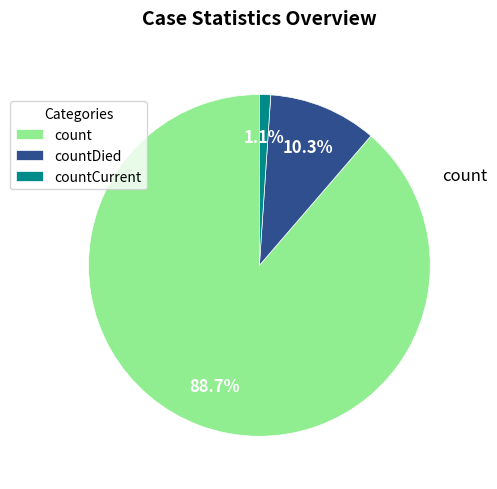

Between count and countCurrent, which is larger?

count